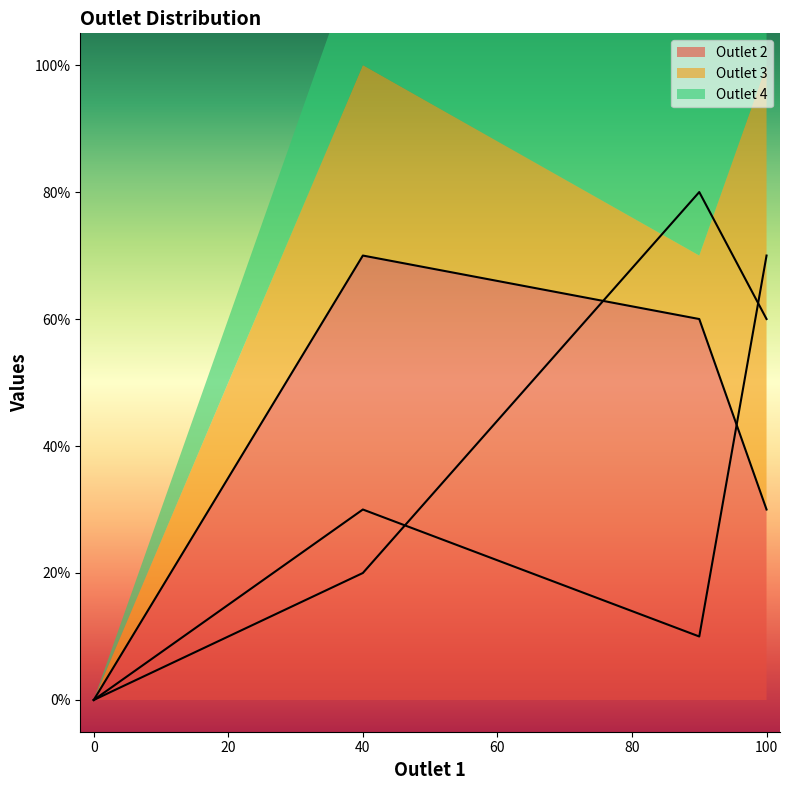

Between which two adjacent categories do Outlet 4 and Outlet 3 first intersect?

40 and 90